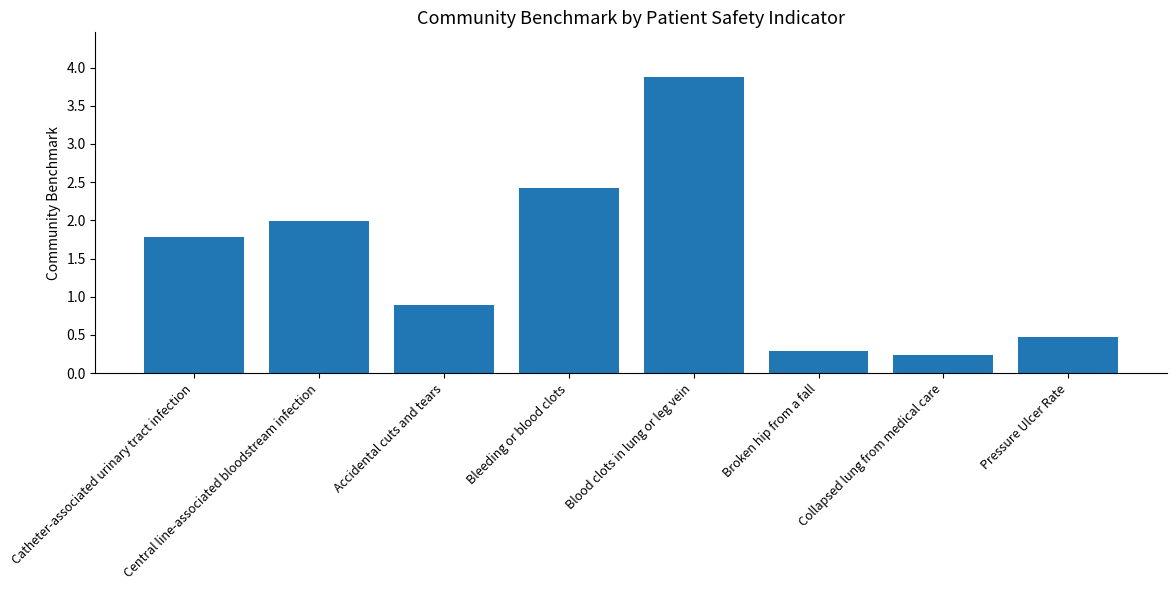

Reading right to left, transcribe all the data shown in this chart.

0.5	0.2	0.3	3.9	2.4	0.9	2.0	1.8